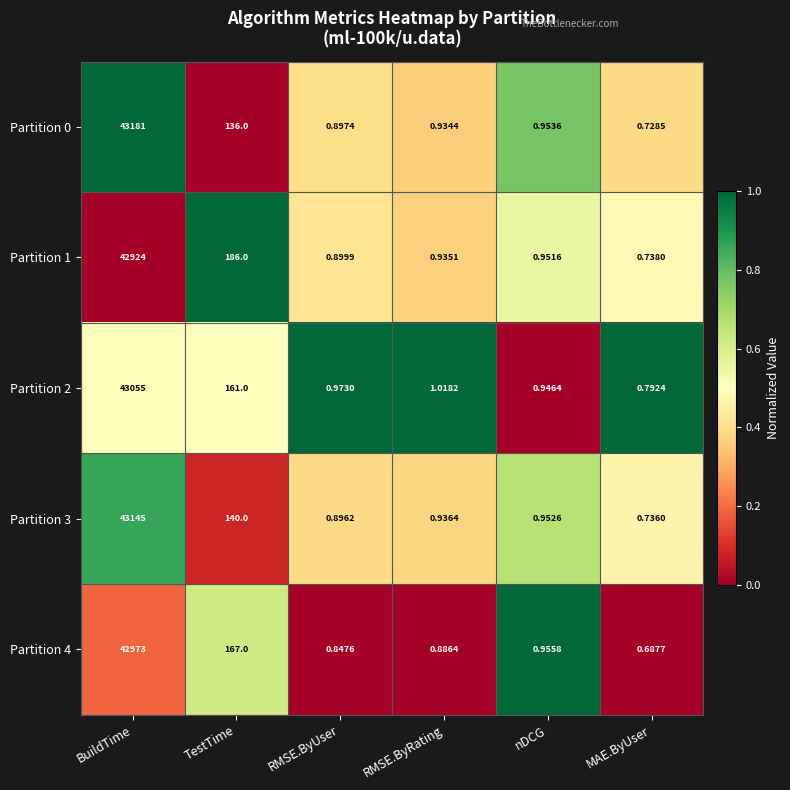

Where is Partition 4 nearest to the value 21486?

TestTime